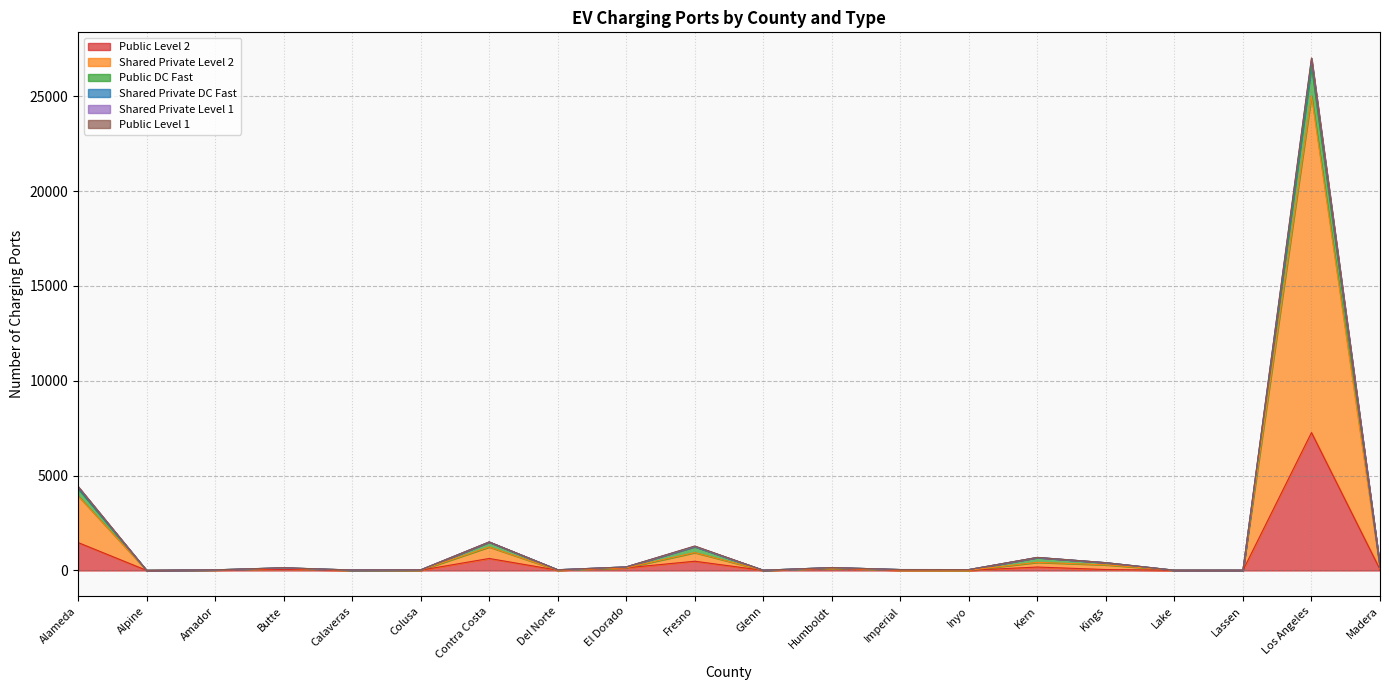

Where is the first local minimum for Shared Private Level 2?

Alpine